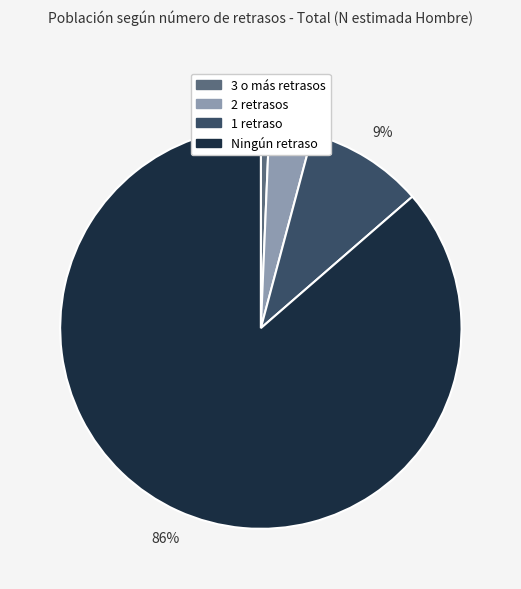

To the nearest percent, what portion does 2 retrasos represent?

3%